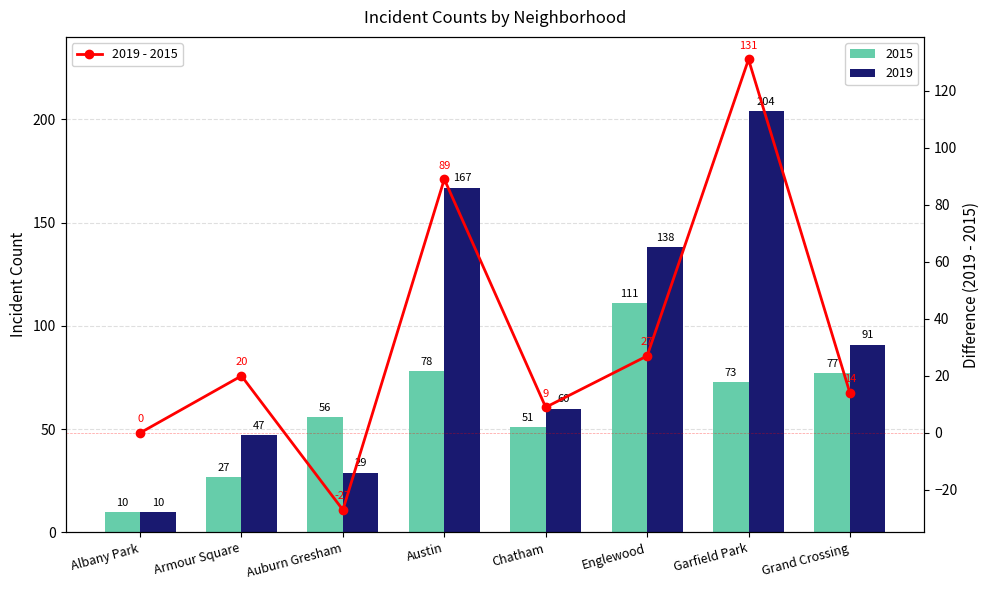

Reading right to left, extract all data points from this chart.

Grand Crossing=14	Garfield Park=131	Englewood=27	Chatham=9	Austin=89	Auburn Gresham=-27	Armour Square=20	Albany Park=0